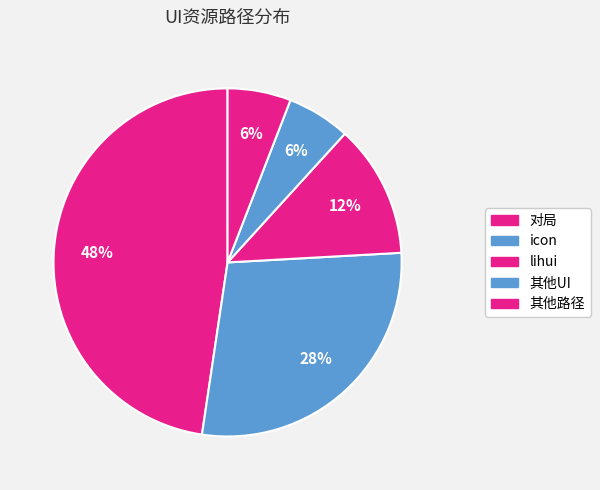

Which slice is the smallest?

../battle